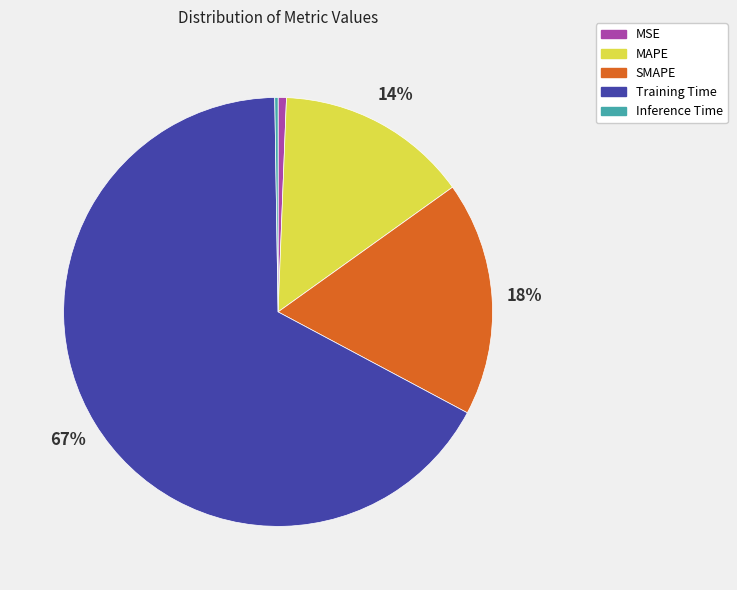

To the nearest percent, what is the combined percentage of Training Time and SMAPE?

85%